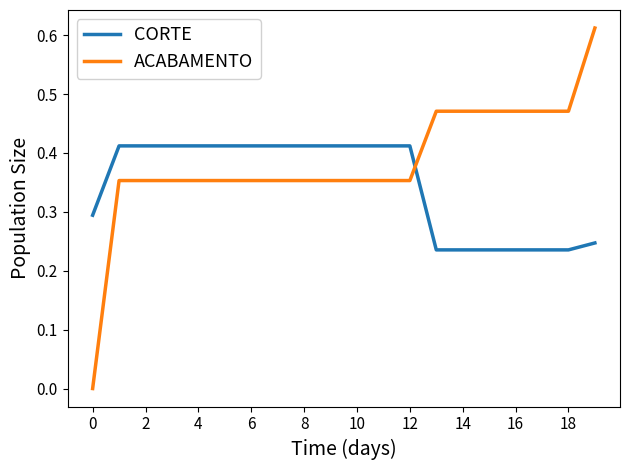

Which series has the largest total across all categories?

ACABAMENTO